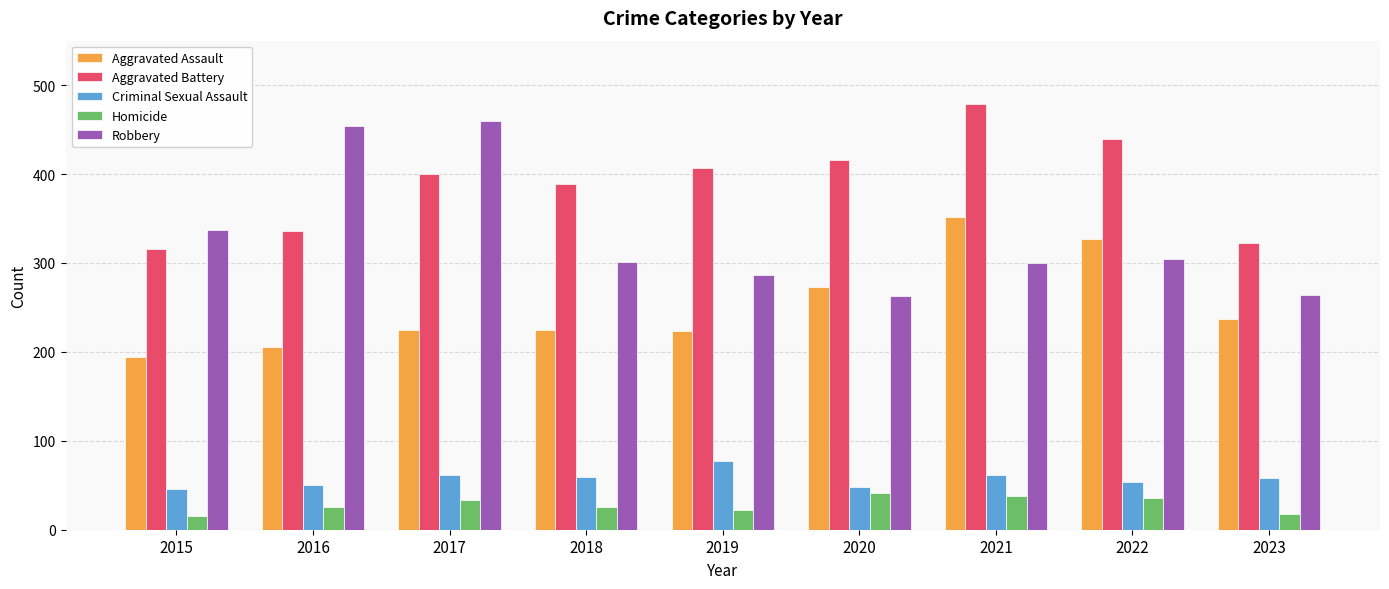

At how many categories does at least one series exceed 443?

3